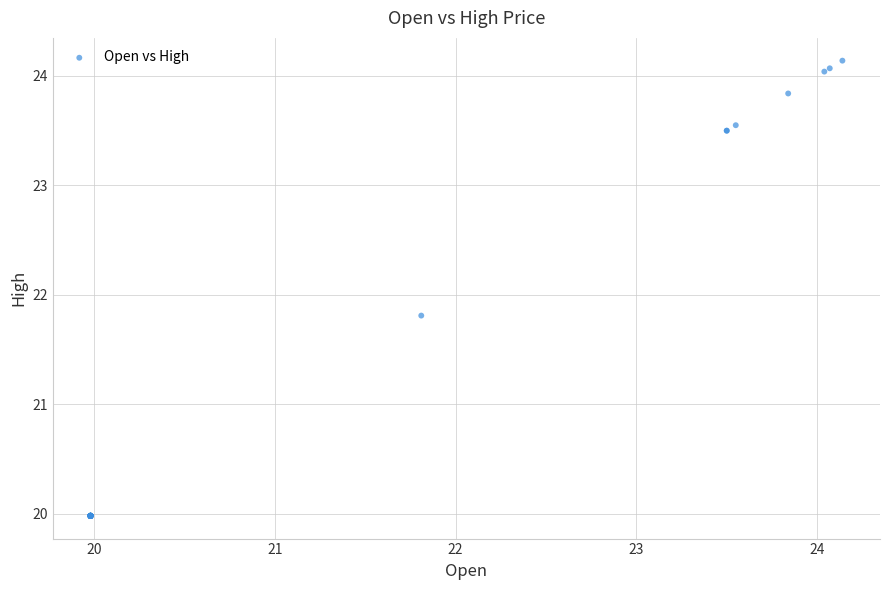

What Y value in the scatter plot is closest to 22?

21.8